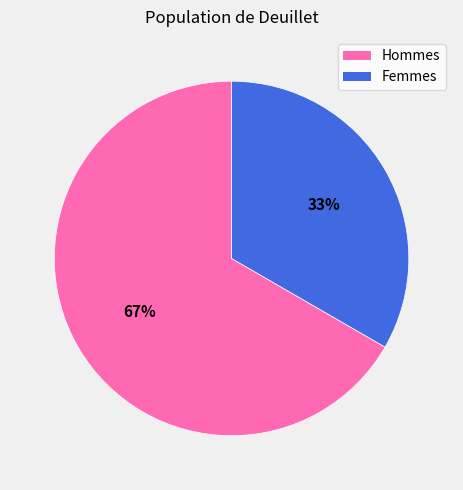

True or false: Hommes accounts for 73% of the total.

False